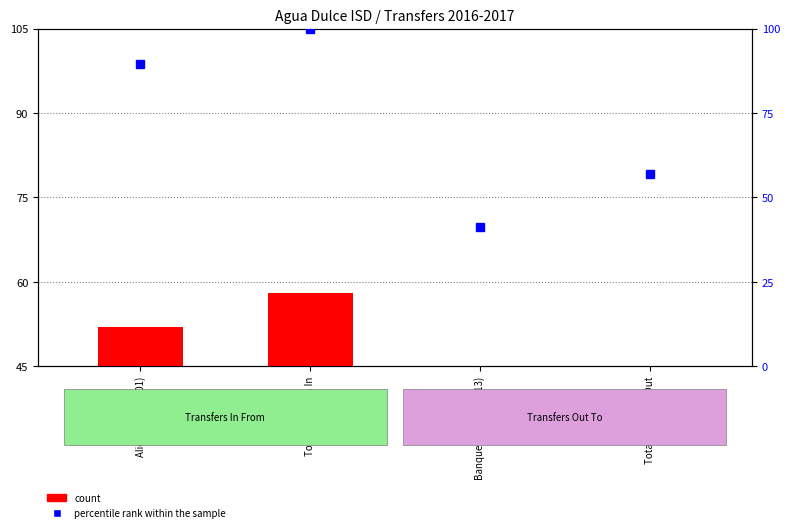

What is the lowest value of the percentile rank within the sample series?

41.4